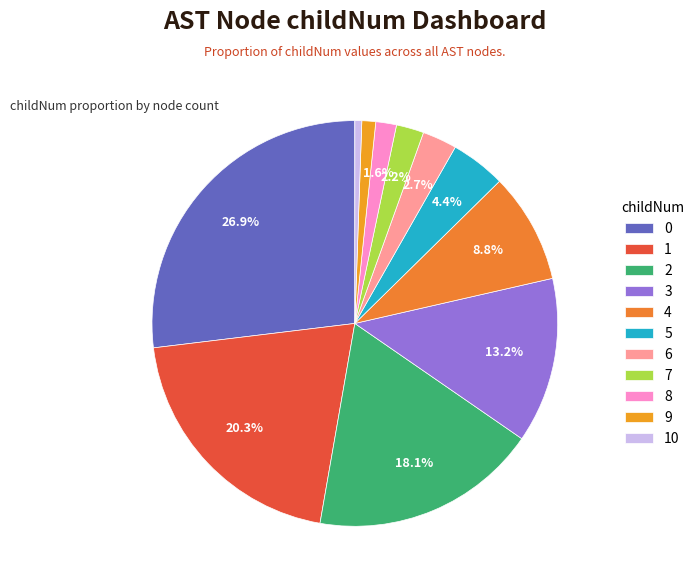

To the nearest percent, what is the difference between the 4 and 1 slice percentages?

12%